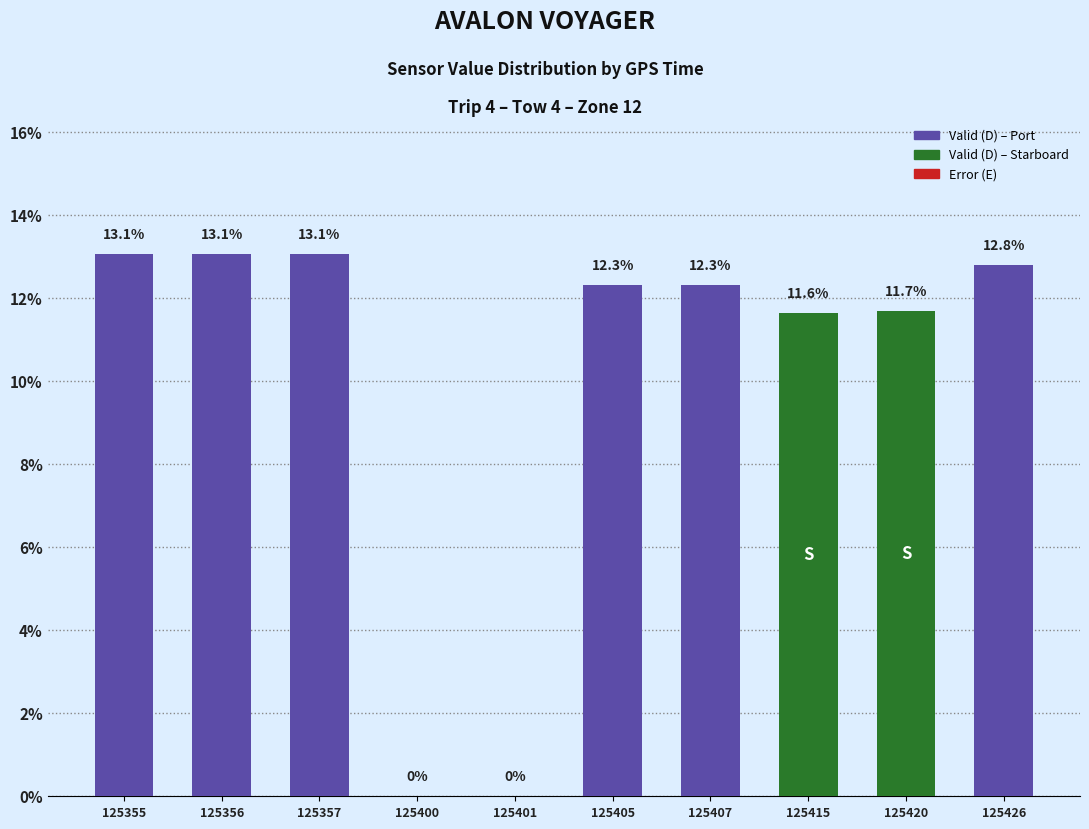

Reading right to left, list all the values displayed in this chart.

125426=12.8	125420=11.7	125415=11.6	125407=12.3	125405=12.3	125401=0.0	125400=0.0	125357=13.1	125356=13.1	125355=13.1